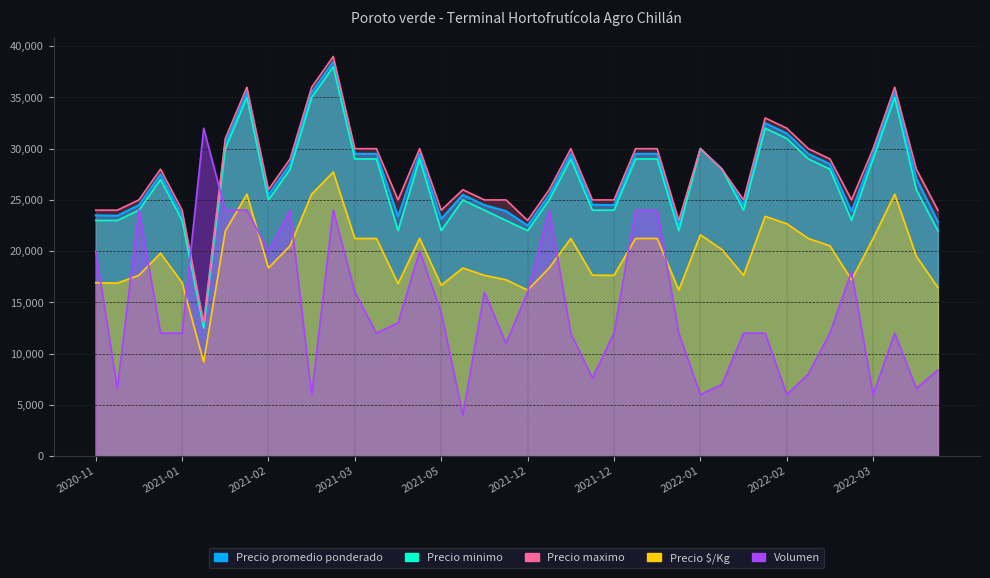

What is the total value across all series at 2021-03-18?

100215